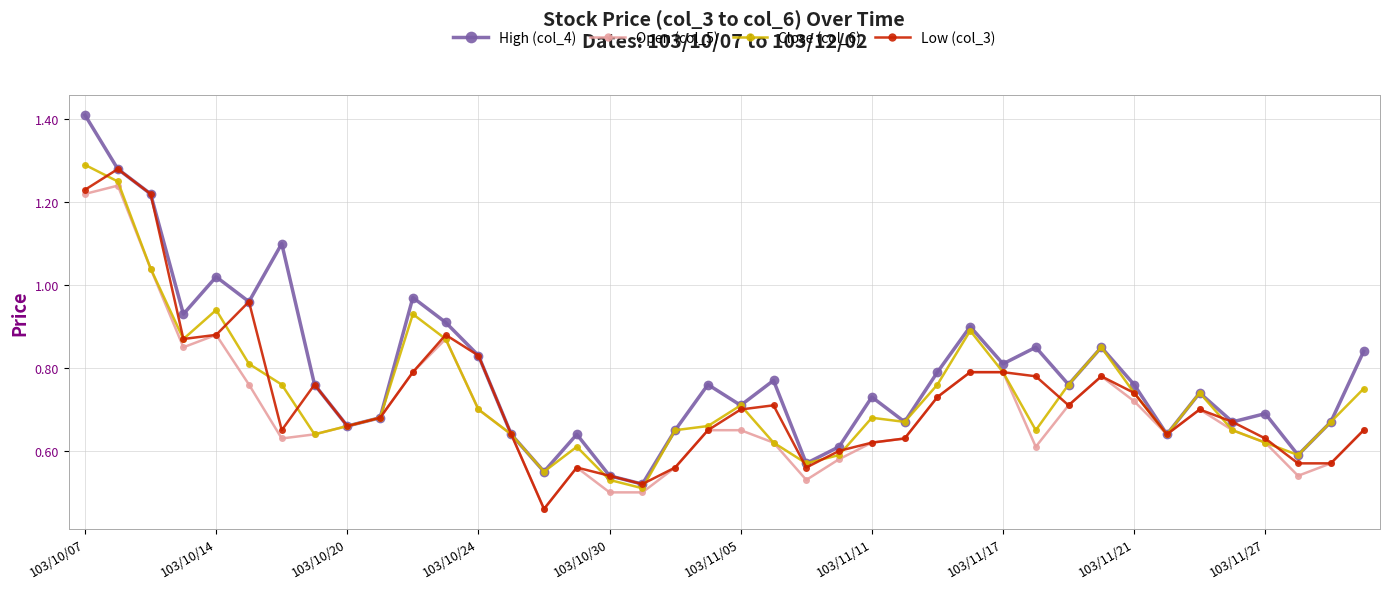

True or false: Open (col_5) has more than 0 interior local peaks.

True